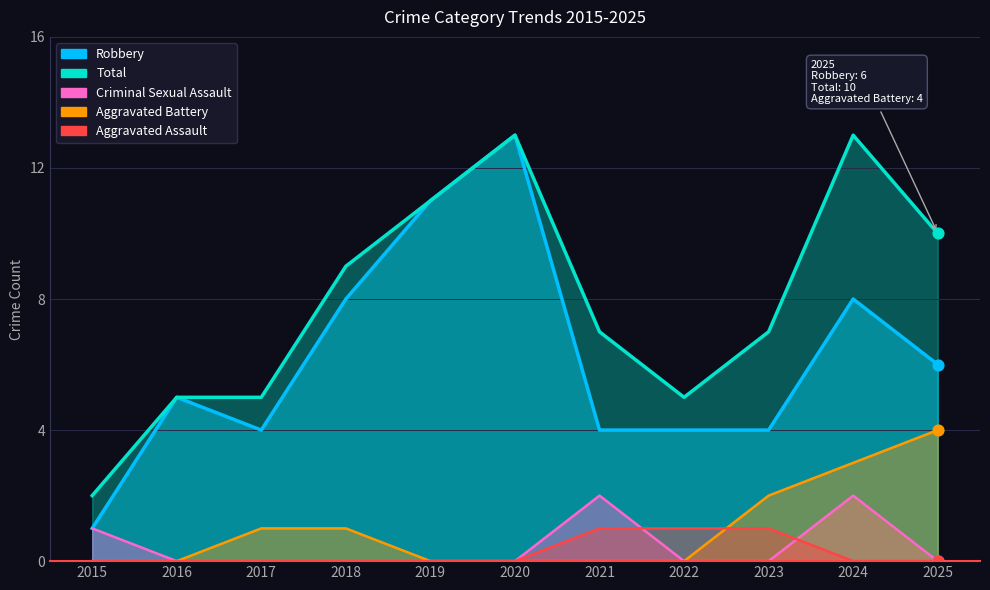

What are all the series names shown in the legend?

Aggravated Assault, Aggravated Battery, Criminal Sexual Assault, Robbery, Total